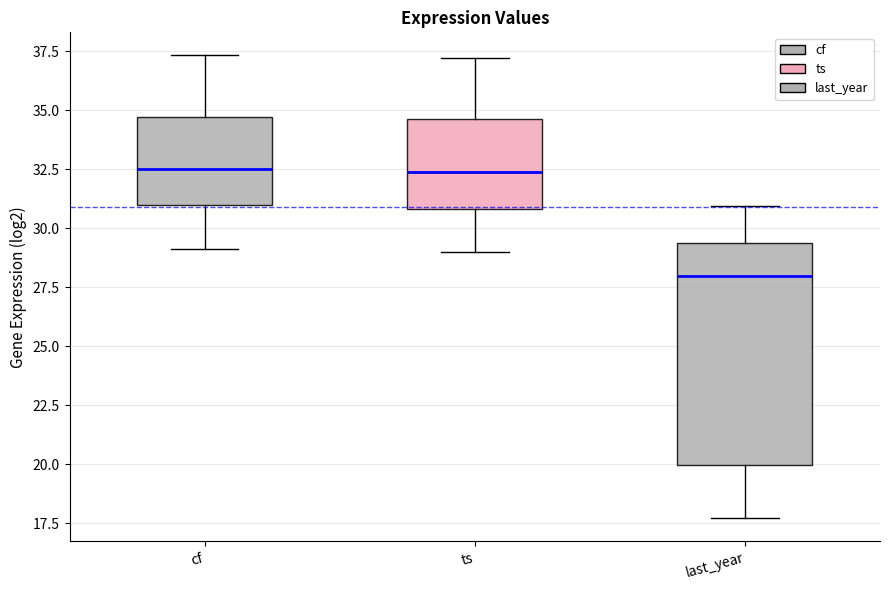

Reading left to right, read every box against the y-axis: the position of its median line, the range the box covers, and the ends of its whiskers. The values are not printed on the chart, so give them approximately, as read against the axis.

cf: median 32.5, box 31.0 to 34.5, whiskers 29.0 to 37.5
ts: median 32.5, box 31.0 to 34.5, whiskers 29.0 to 37.0
last_year: median 28.0, box 20.0 to 29.5, whiskers 17.5 to 31.0